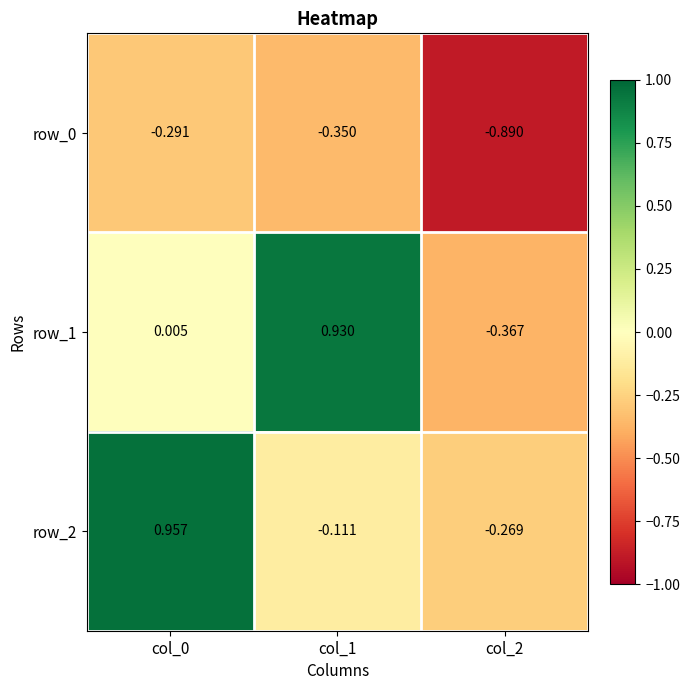

At which category is the sum across all series the highest?

col_0